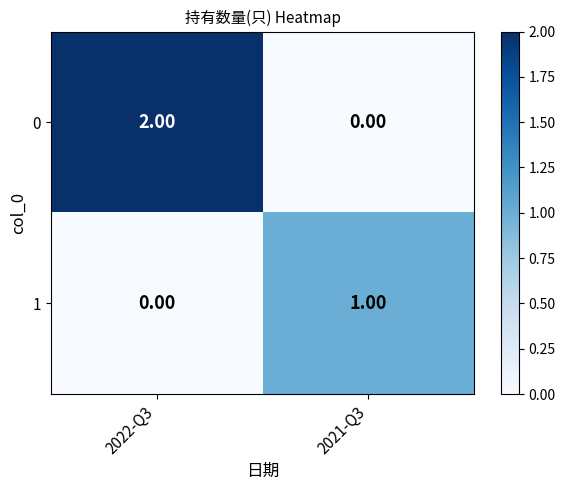

List the series in order of their peak value, lowest first.

1, 0